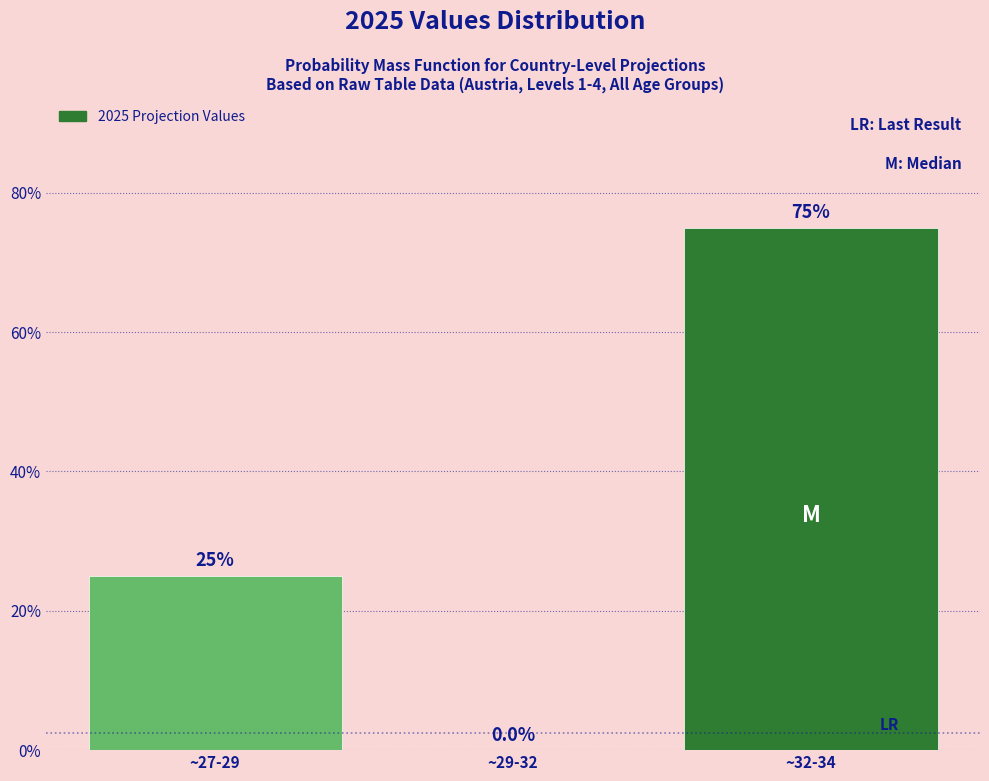

Reading left to right, list all the values displayed in this chart.

~27-29=25	~29-32=0	~32-34=75